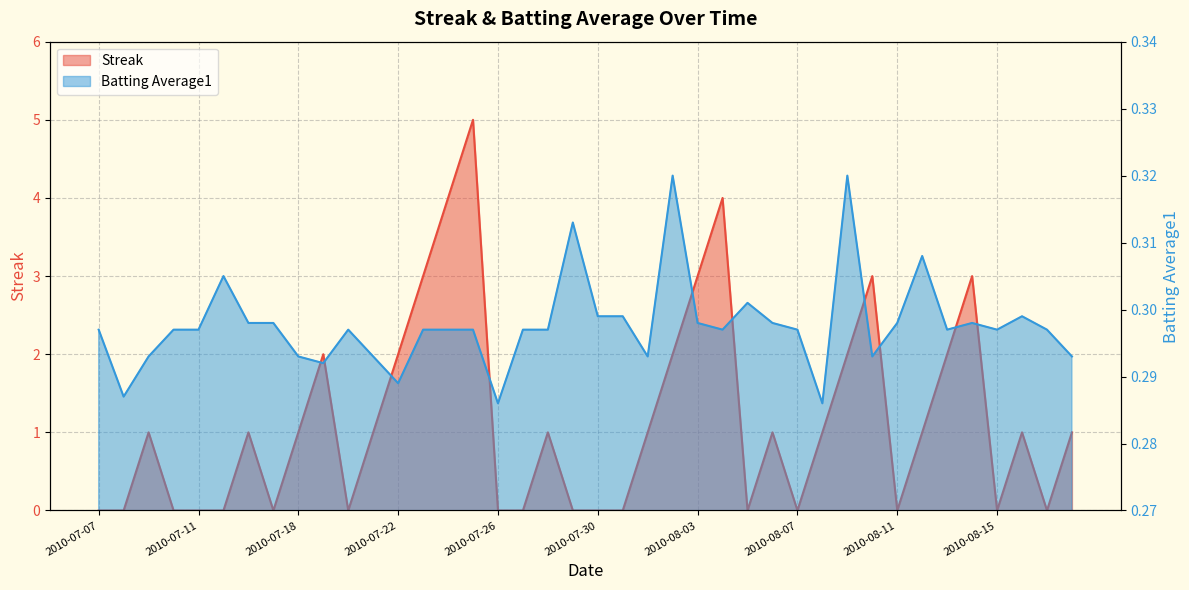

How many lines are shown in the chart?

2